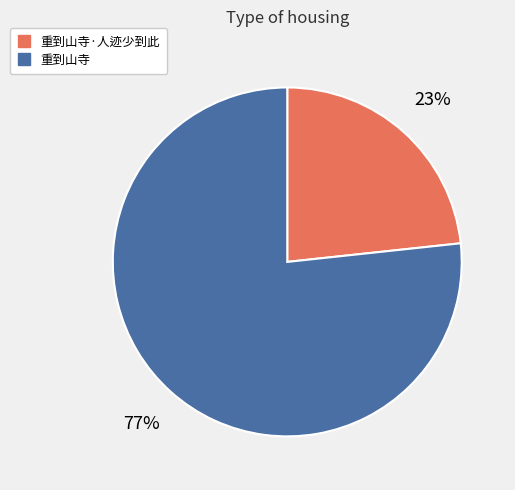

To the nearest percent, what is the average slice percentage?

50%